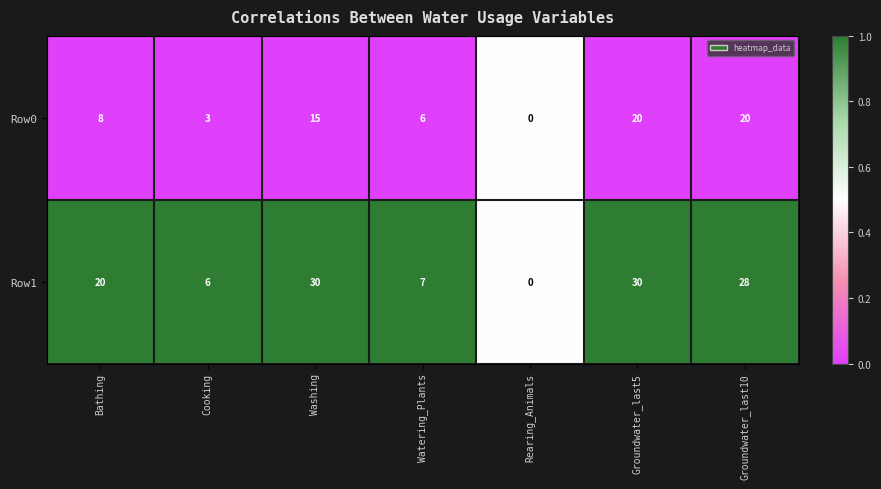

What is the maximum value shown in the chart?

30